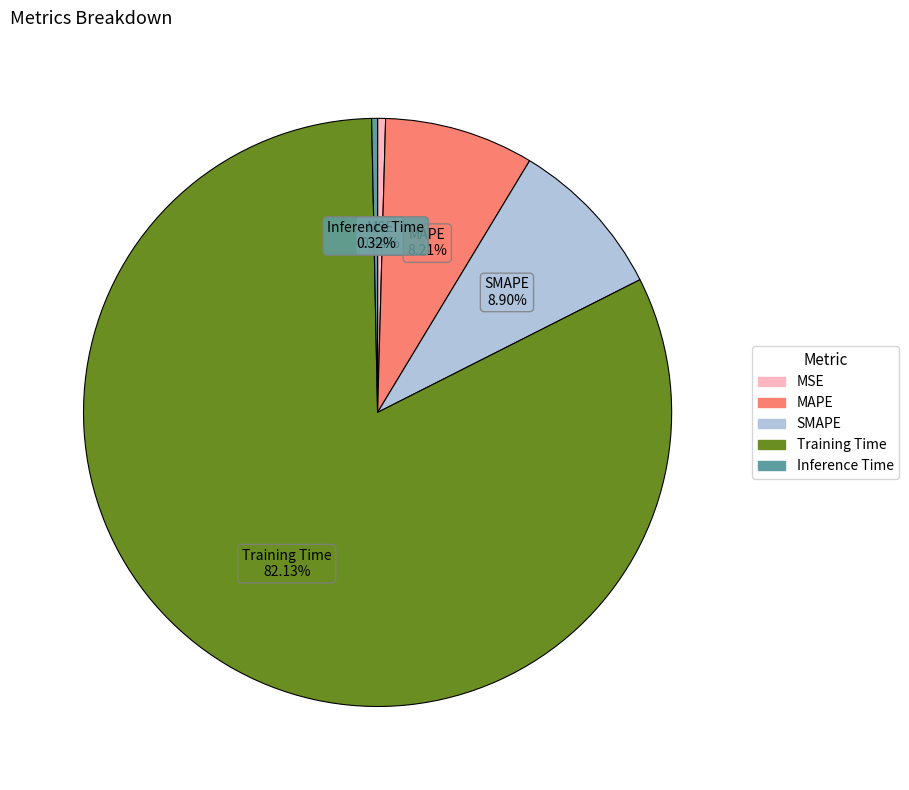

What percentage is NOT represented by Inference Time?

99.7%